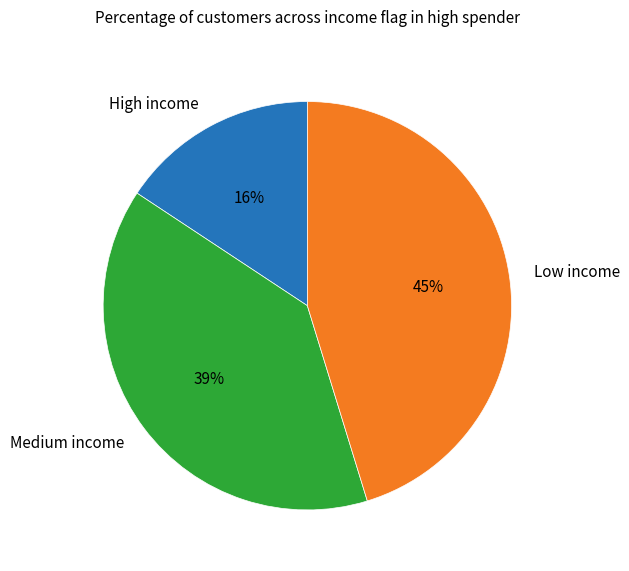

To the nearest percent, what is the average slice percentage?

33%